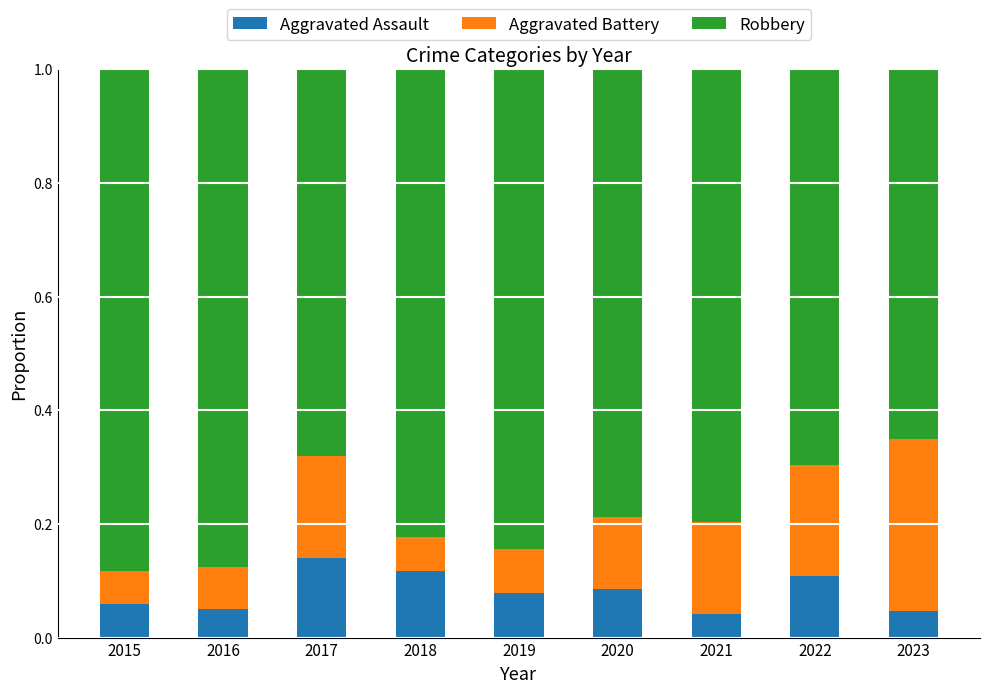

What are all the series names shown in the legend?

Aggravated Assault, Aggravated Battery, Robbery